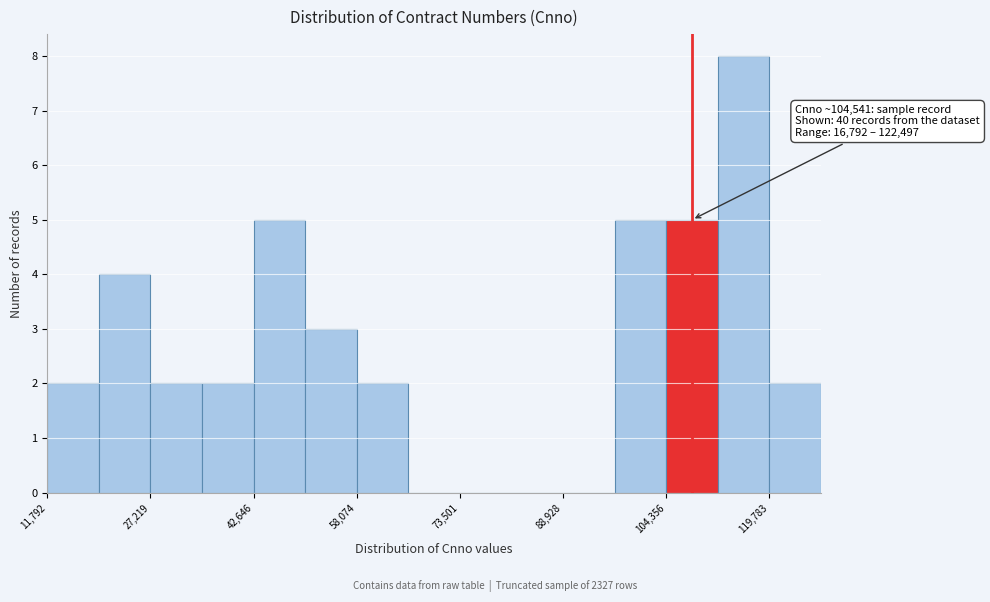

Around what value on the x-axis is the tallest bar? Give the approximate position of its centre, as read against the axis.

116000